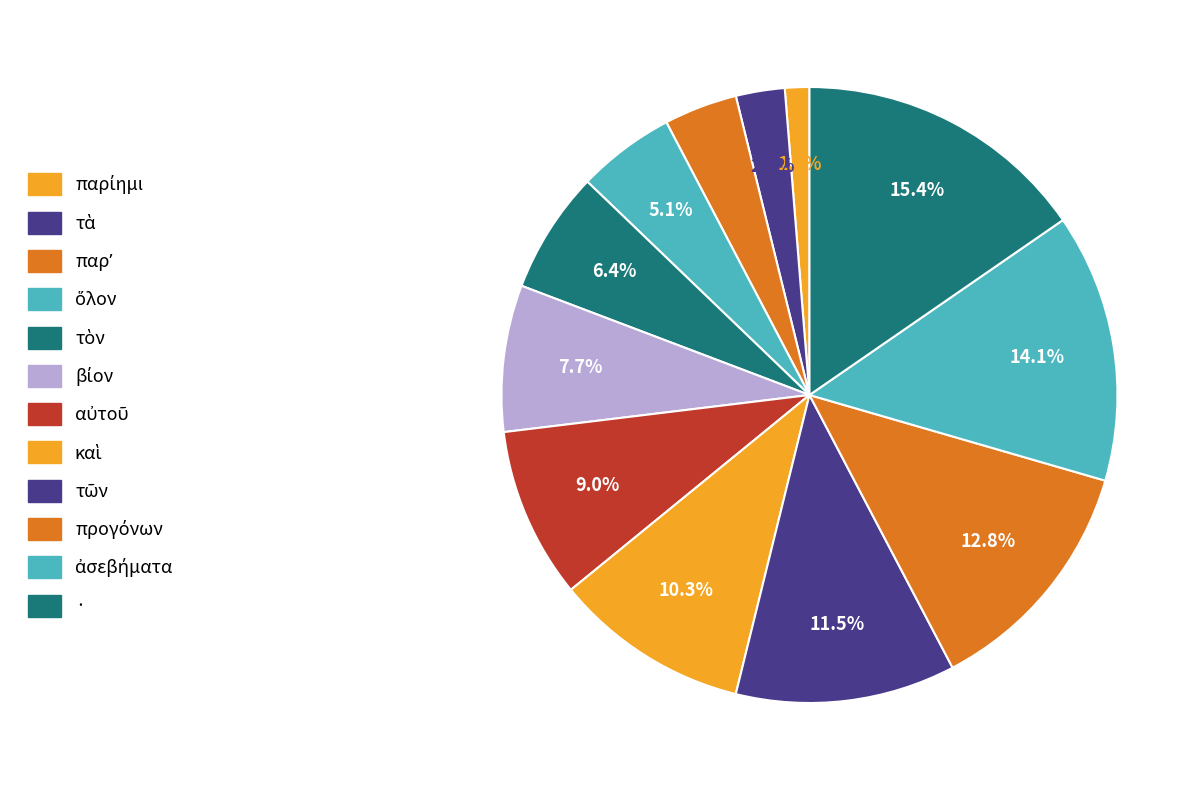

How much of the chart is everything except παρίημι?

98.7%